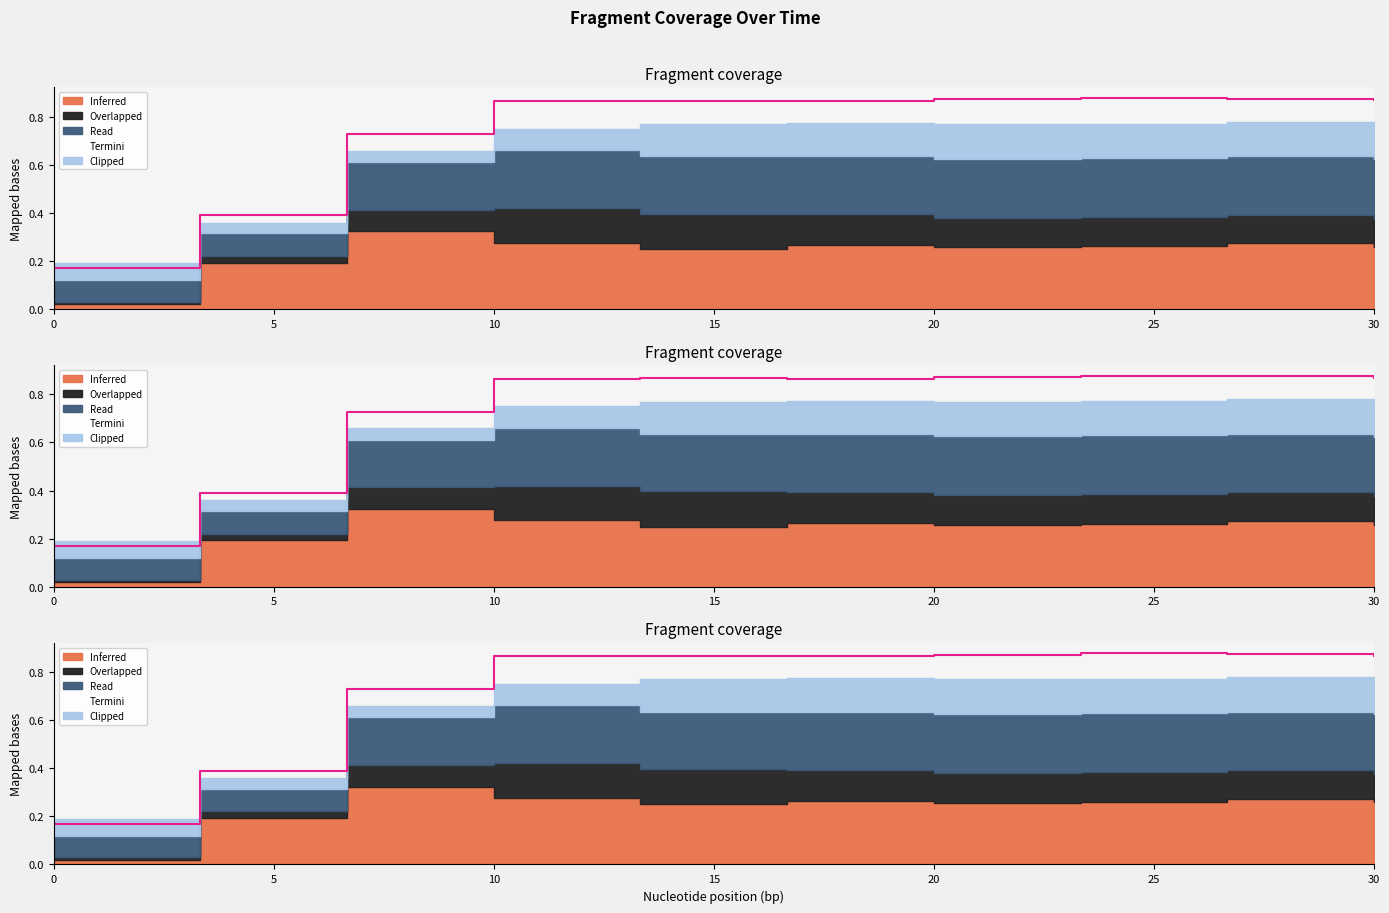

The chart shows a value of 0.9 at 10. True or false?

True